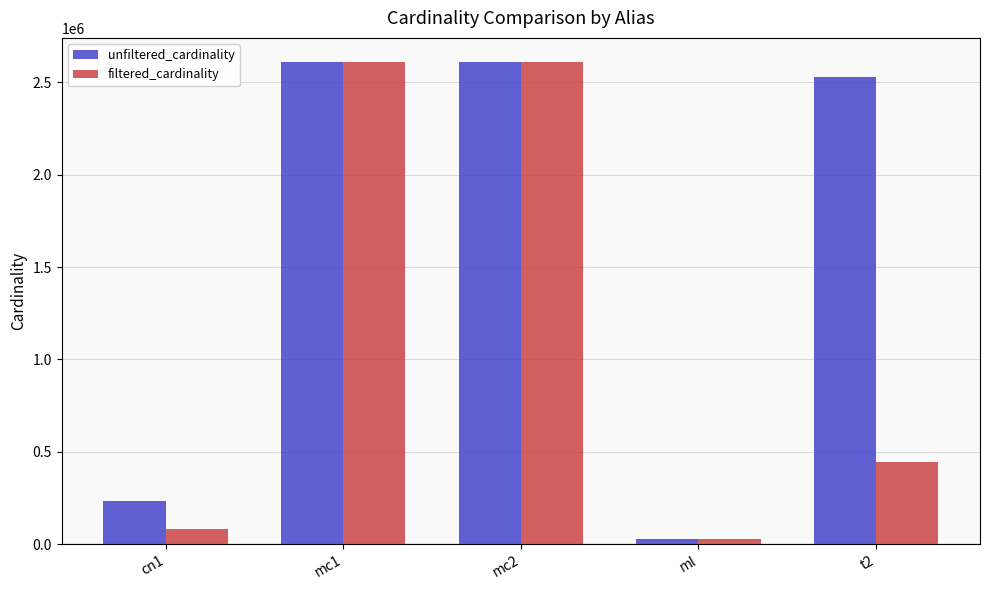

True or false: filtered_cardinality has a value of 3481175 at mc2.

False